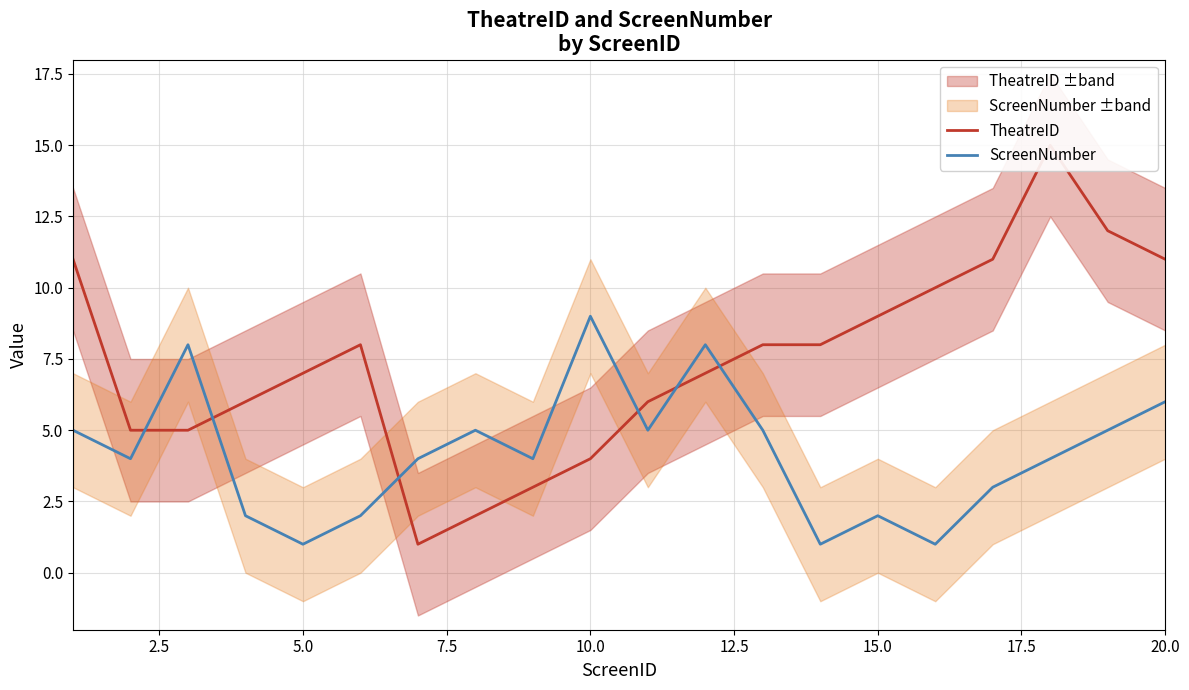

Between 2.5 and 17.5, which series saw the biggest shift?

TheatreID